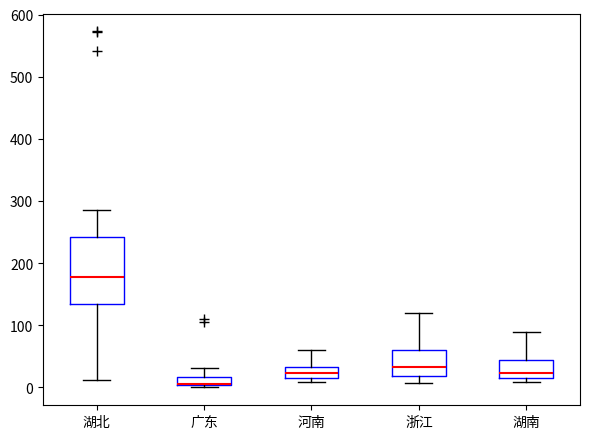

Comparing the boxes themselves (not the whiskers), which one is the tallest?

湖北